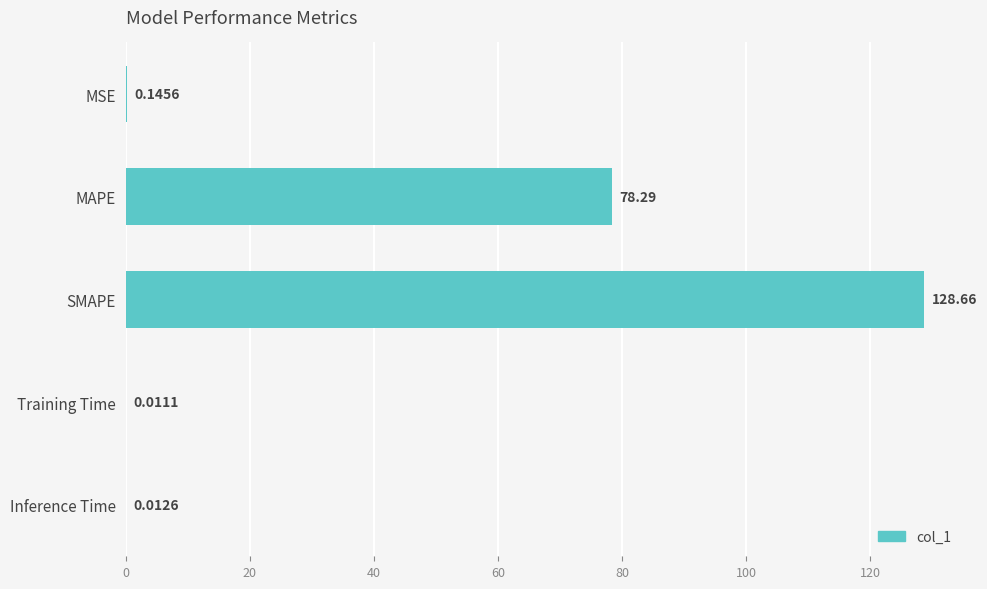

Between Training Time and MAPE, which is larger?

MAPE